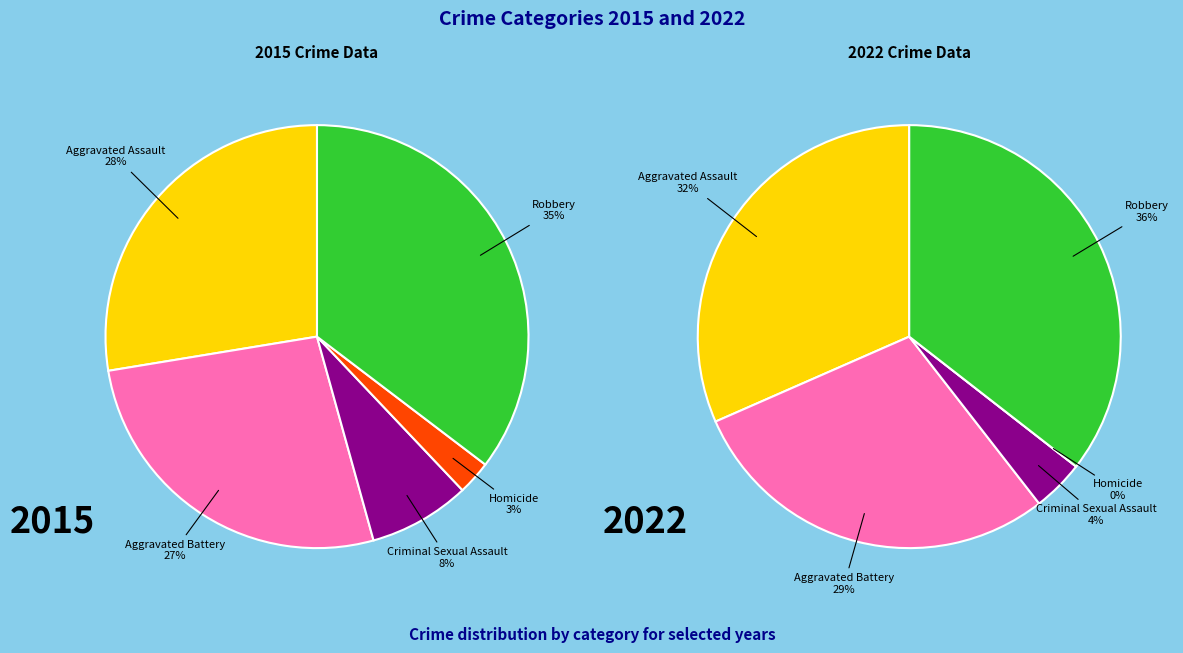

Between Aggravated Assault and Robbery, which is larger?

Robbery